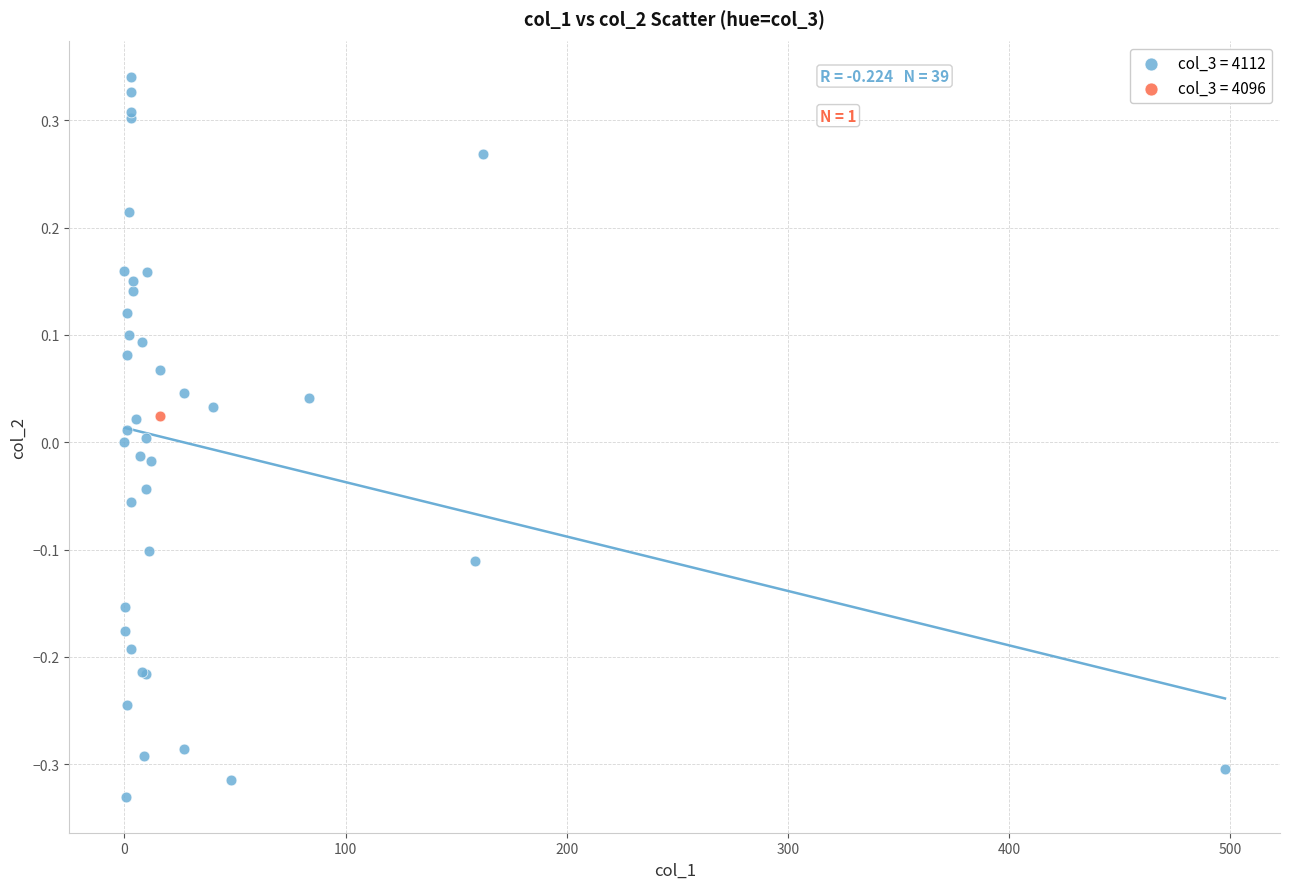

What are all the series names shown in the legend?

col_3 = 4112, col_3 = 4096